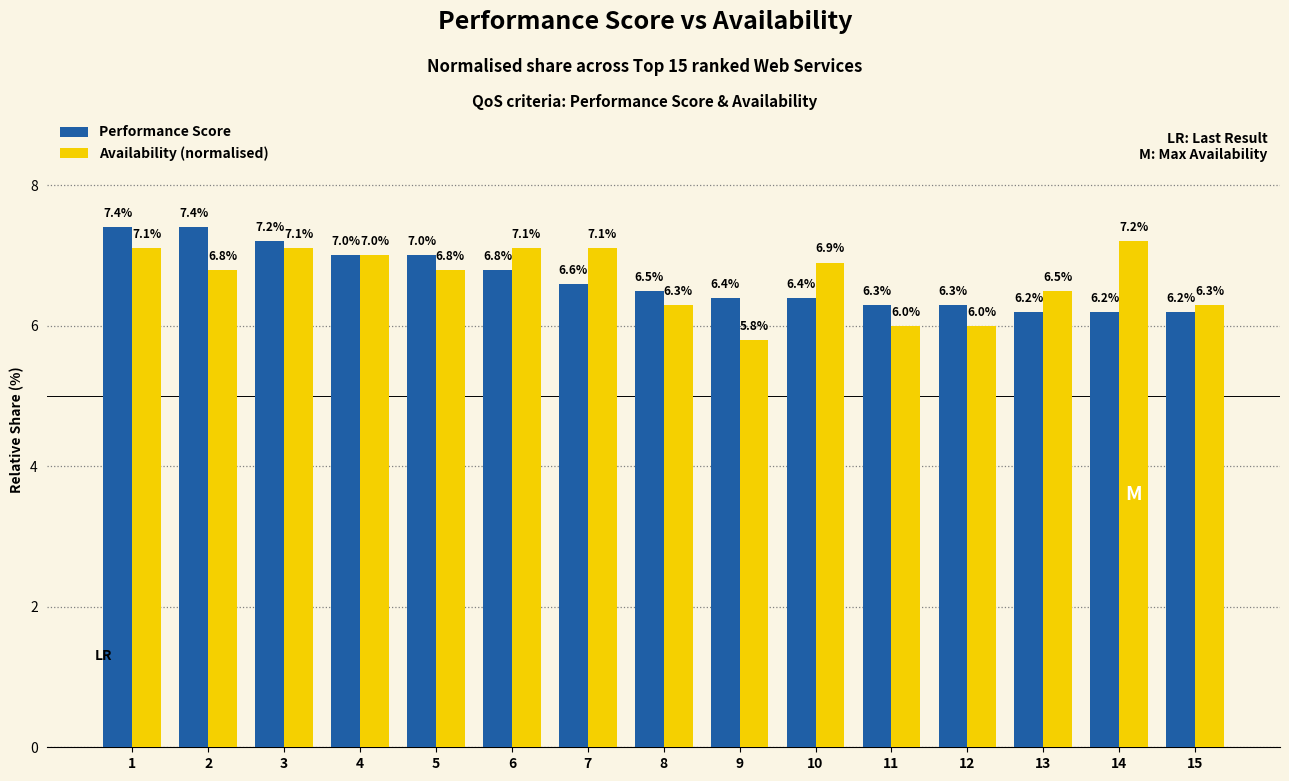

Which label corresponds to the smallest value in the chart?

9